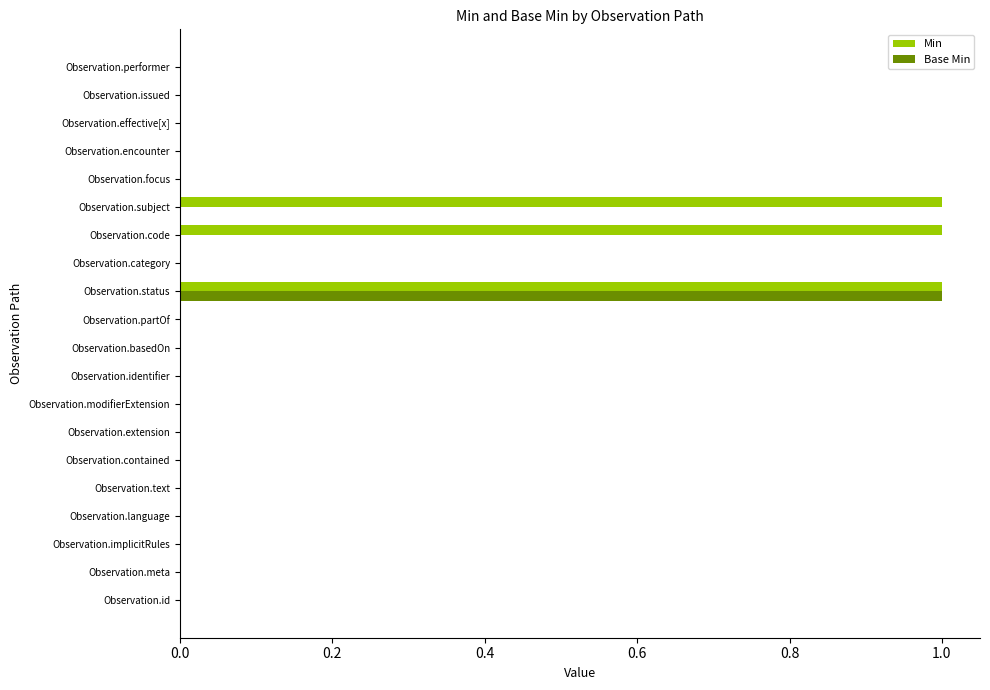

Which series has the largest total across all categories?

Min